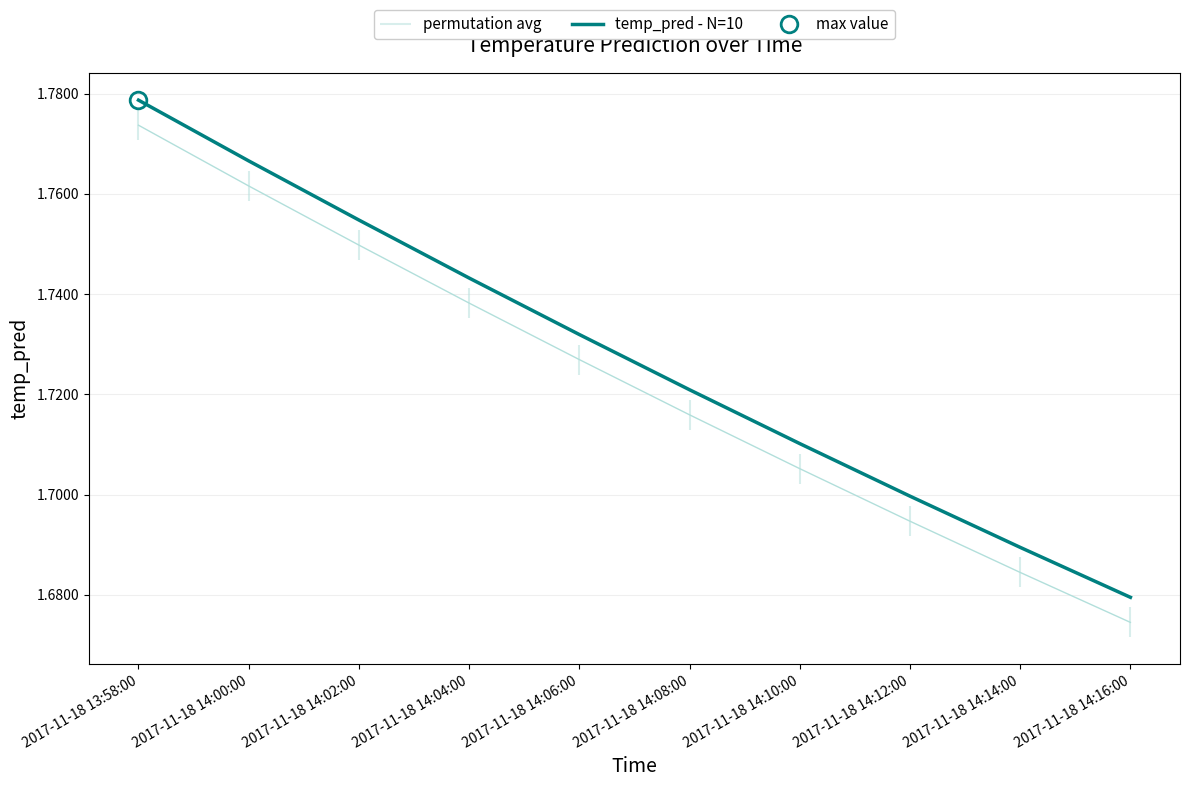

Is it true that the value at 2017-11-18 13:58:00 is 0.8?

False